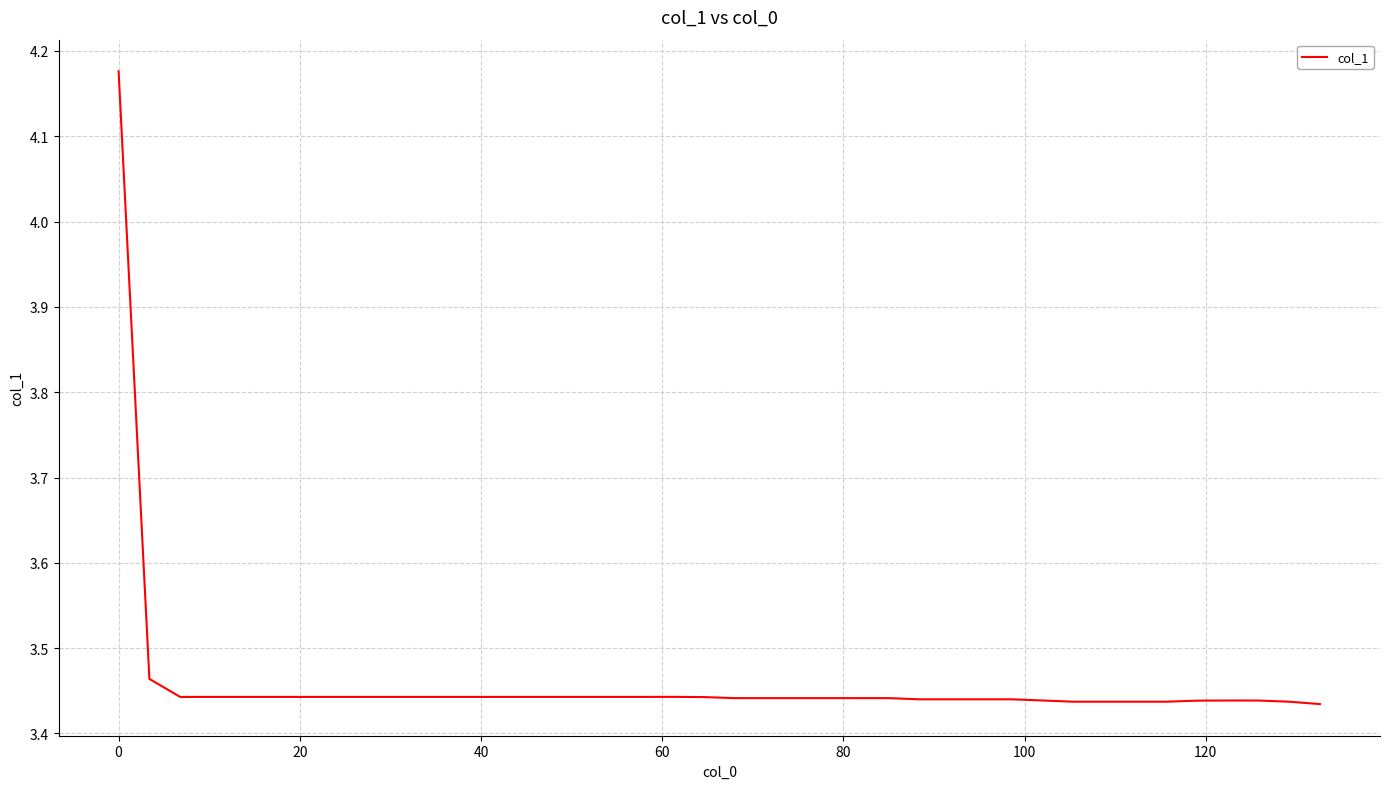

How many distinct data groups are displayed?

1